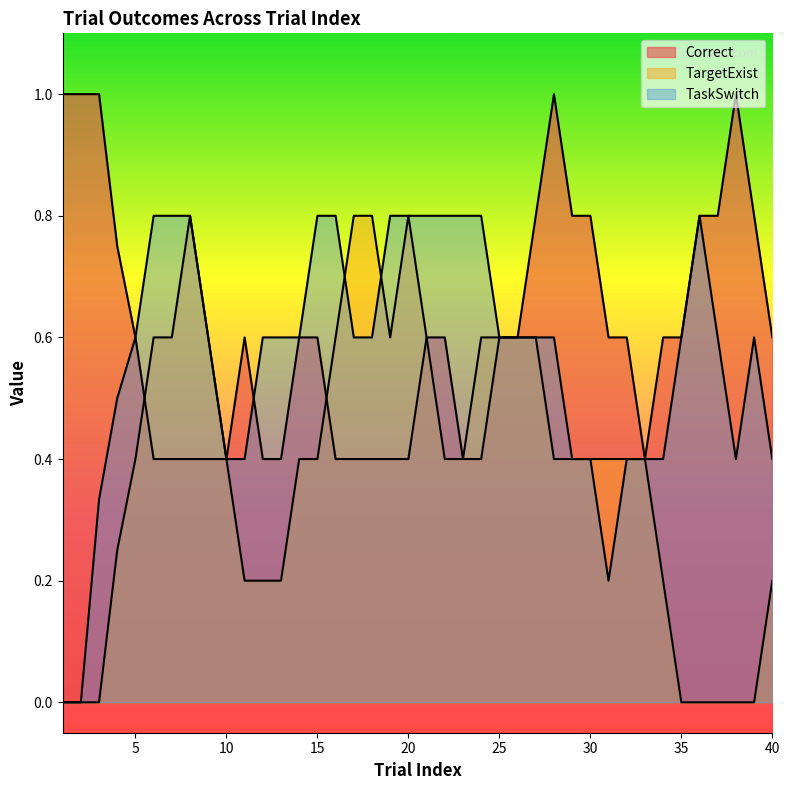

Count the number of categories in the chart.

40